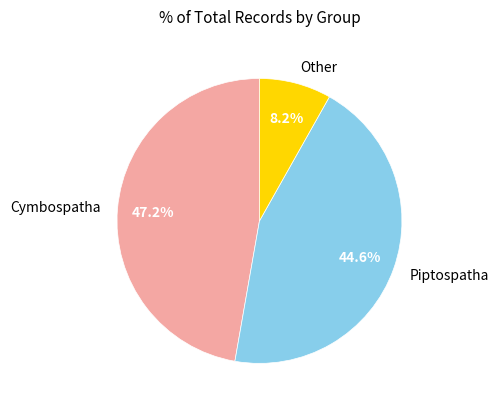

Which has a higher value, Cymbospatha or Piptospatha?

Cymbospatha